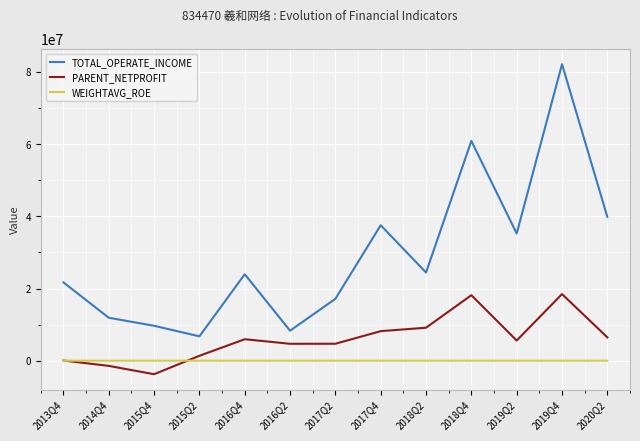

Count the number of data series in this chart.

3